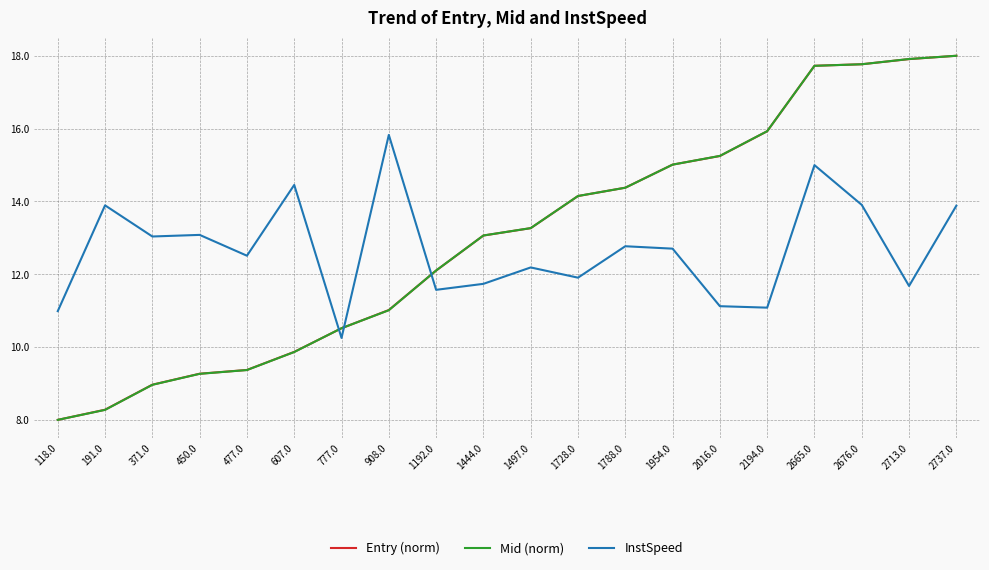

Is the value of Mid (norm) at 2713.0 greater than the value of Entry (norm) at 2737.0?

No